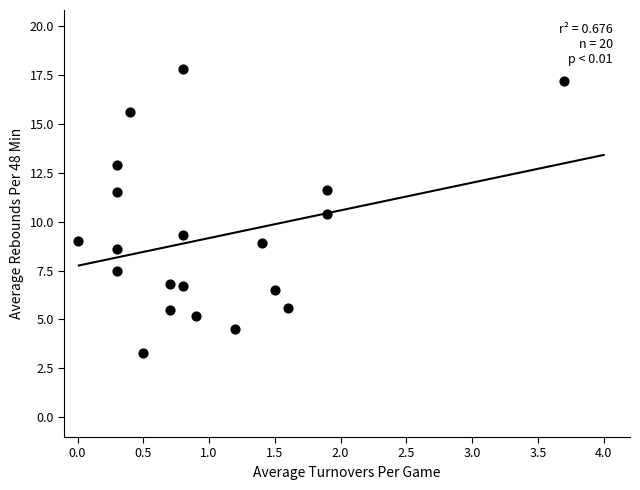

What Y value in the scatter plot is closest to 10?

10.4